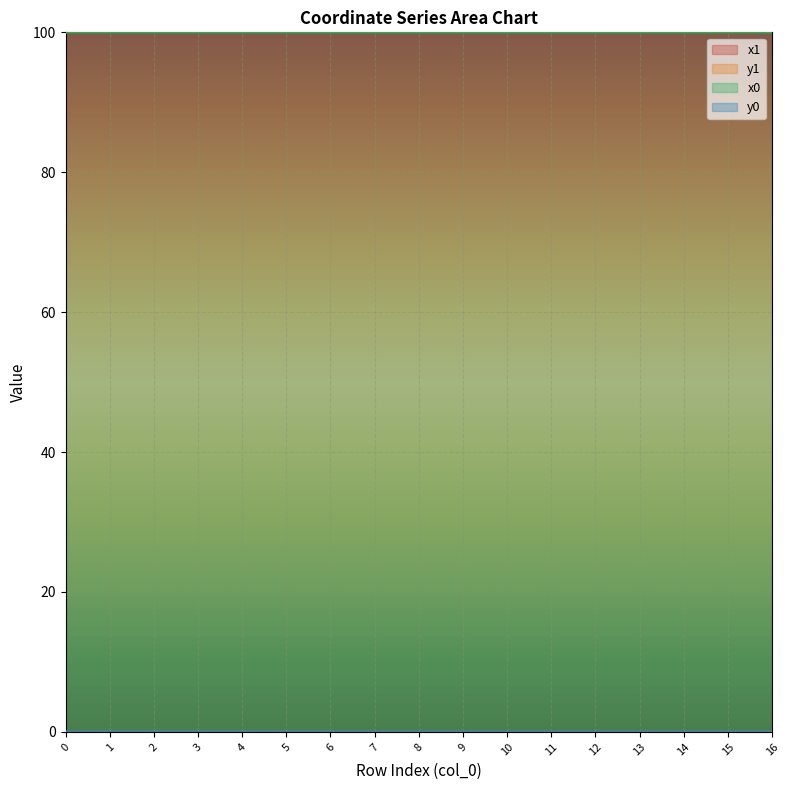

Is the value of x0 at 11 greater than the value of x1 at 6?

No